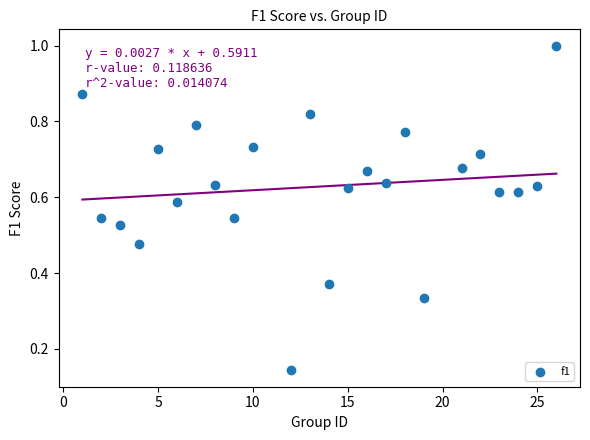

What is the range of X values (max minus min)?

25.0